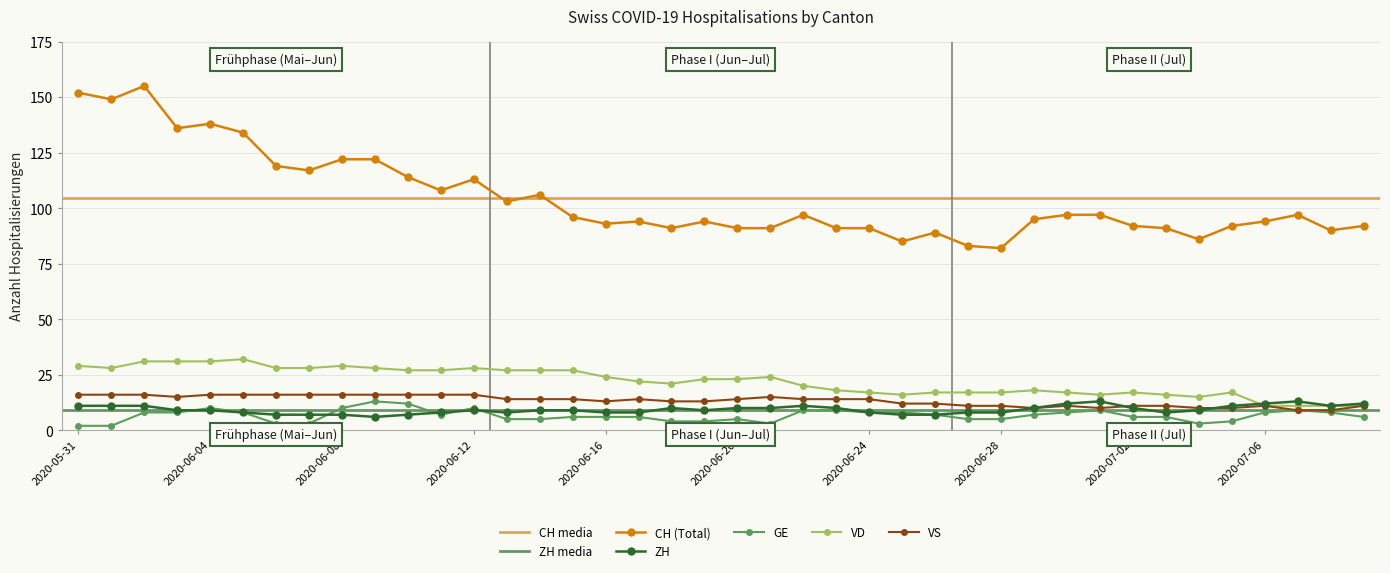

Is it true that VD equals 8 at 2020-06-02?

False